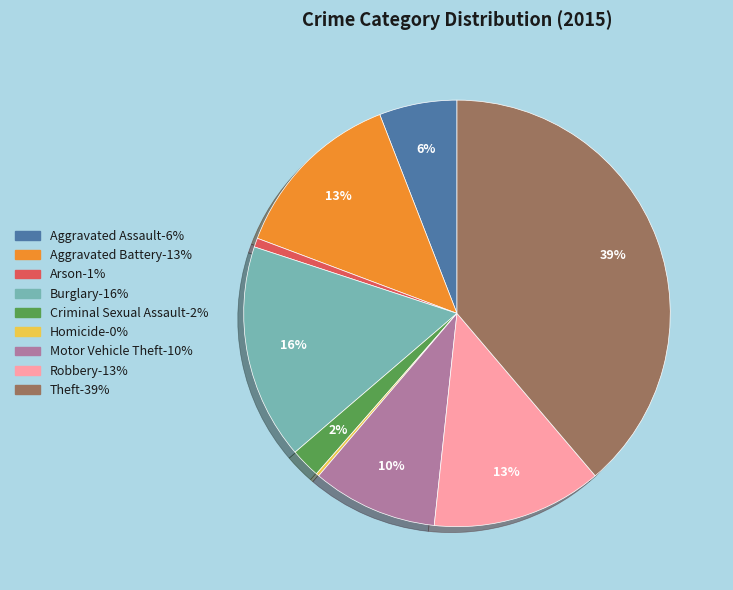

To the nearest percent, what is the combined percentage of Aggravated Assault and Criminal Sexual Assault?

8%